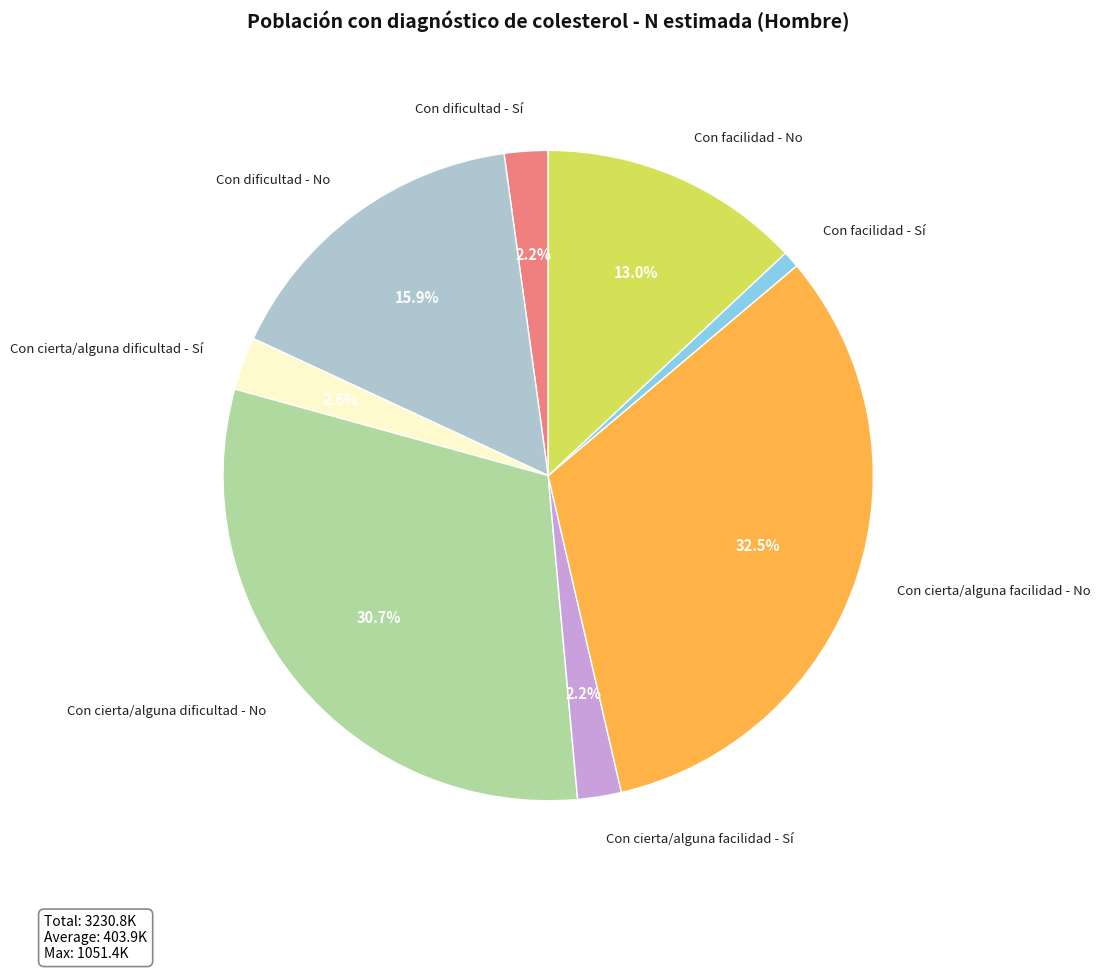

Which has a higher value, Con cierta/alguna facilidad - No or Con cierta/alguna dificultad - Sí?

Con cierta/alguna facilidad - No